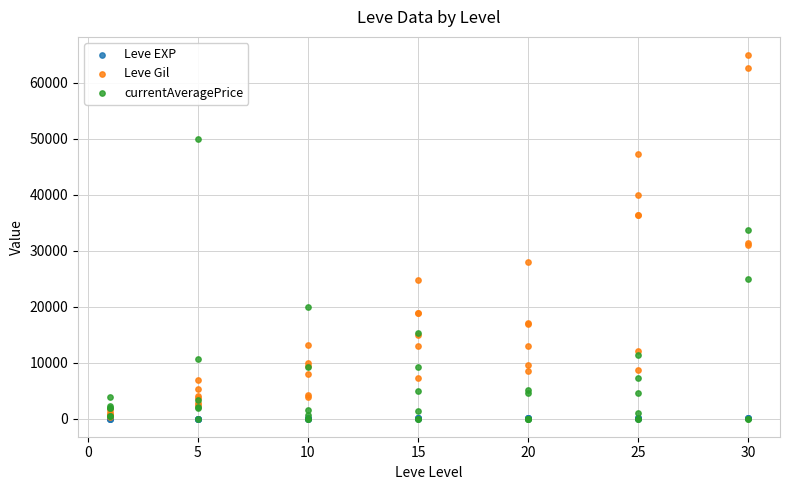

Which series has the largest Y range (max minus min)?

Leve Gil